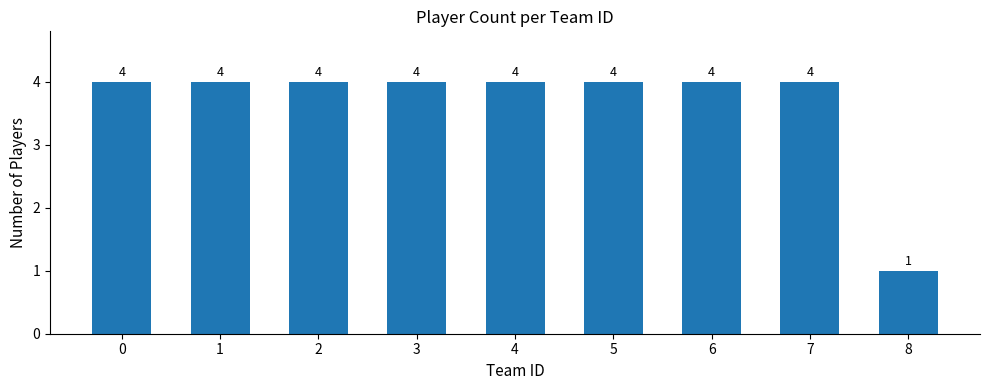

Read the value at 6.

4